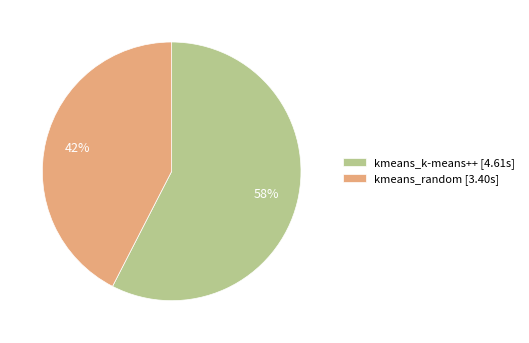

Rank the categories by value from highest to lowest.

kmeans_k-means++, kmeans_random